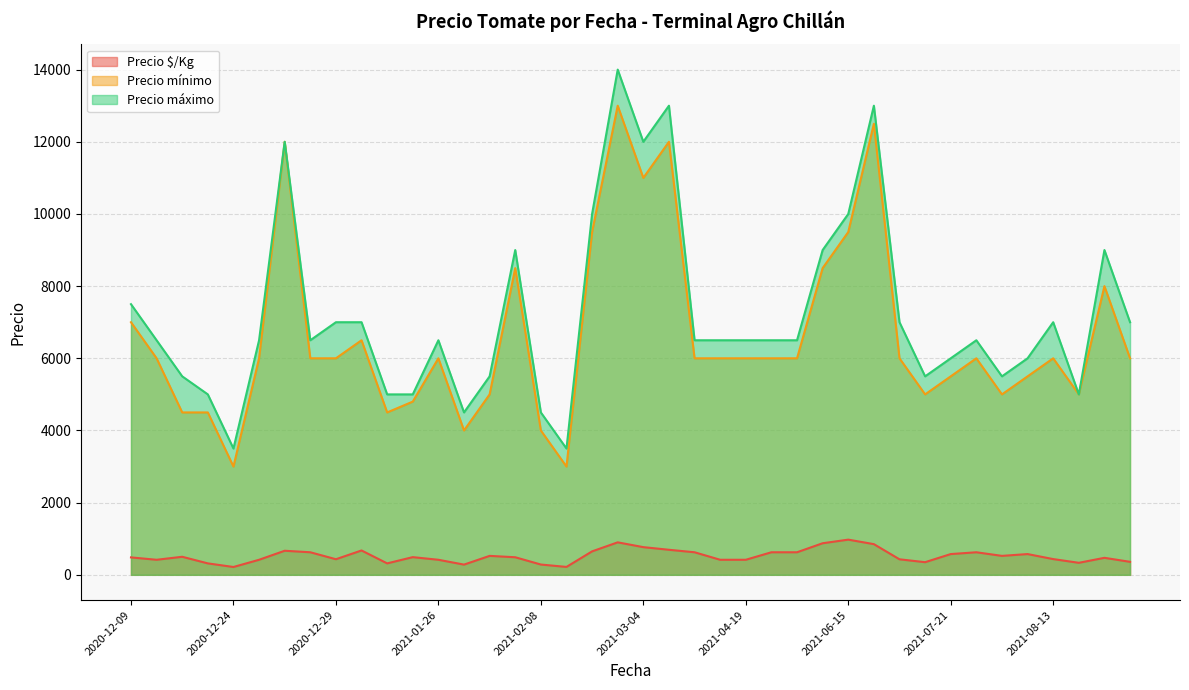

In Precio máximo, how many points are higher than both neighbors (excluding endpoints)?

9